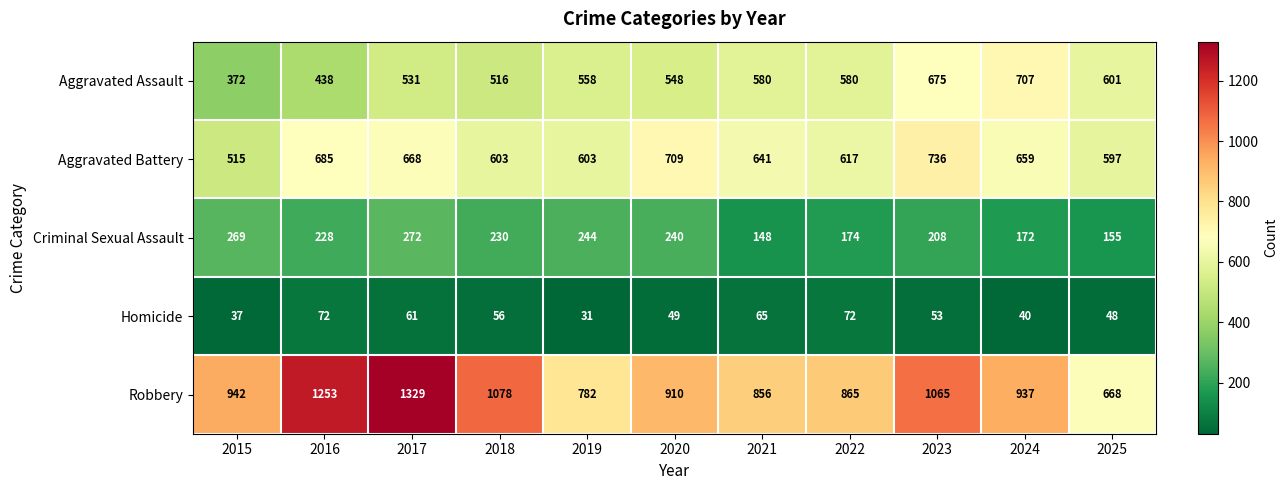

True or false: Aggravated Battery has a value of 515 at 2015.

True